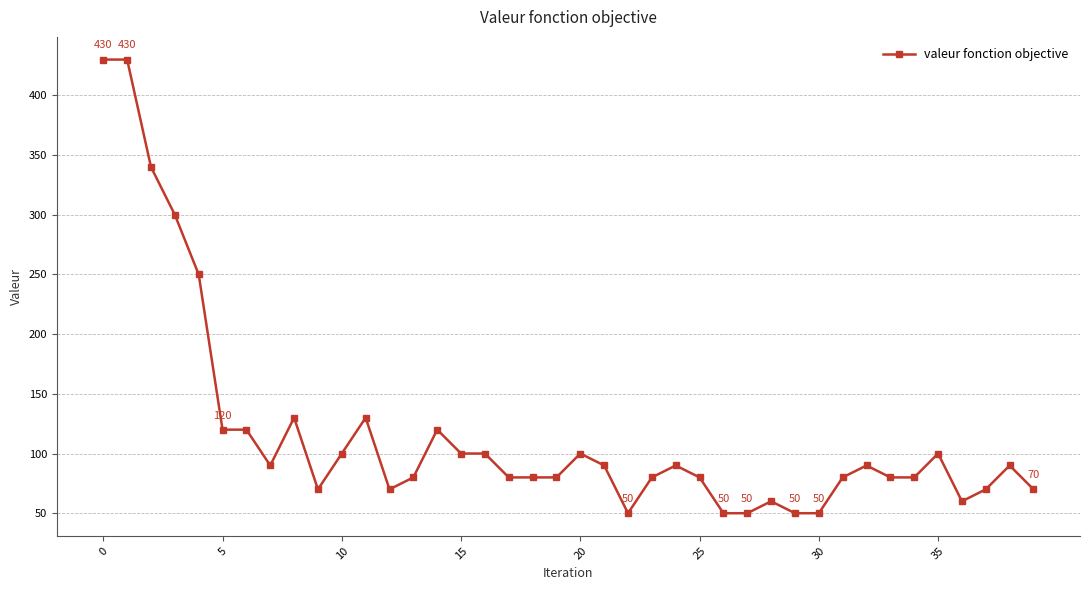

What is the difference between the second highest and minimum values?

380